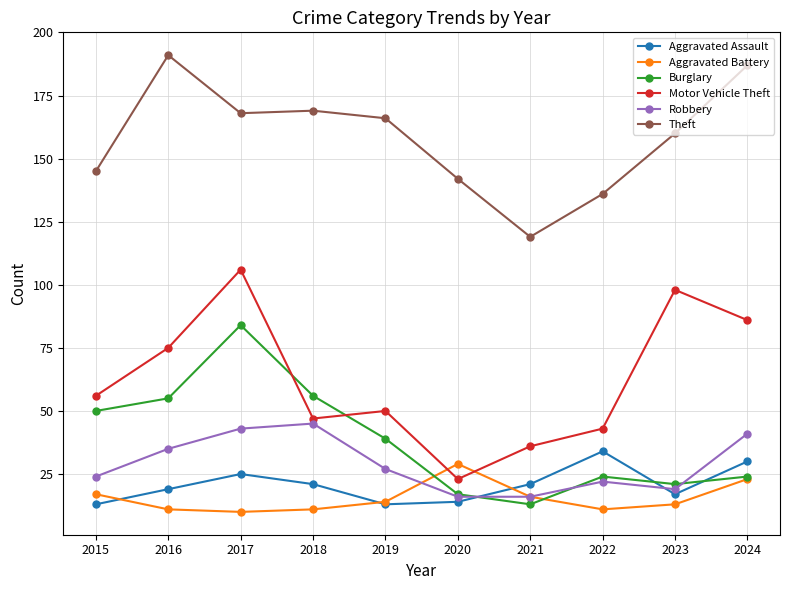

True or false: Theft has a value of 187 at 2024.

True